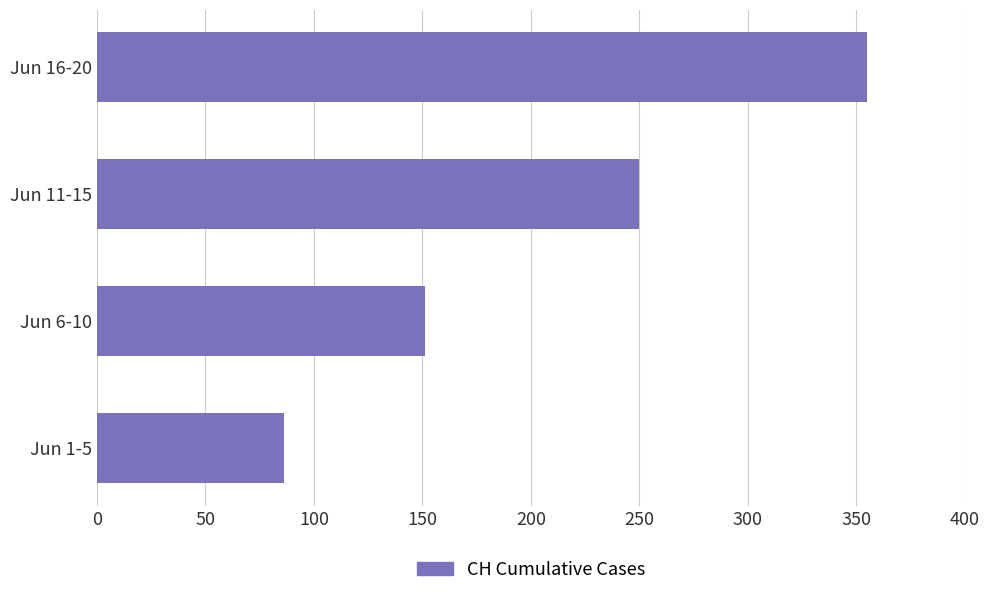

The chart shows a value of 151 at Jun 6-10. True or false?

True